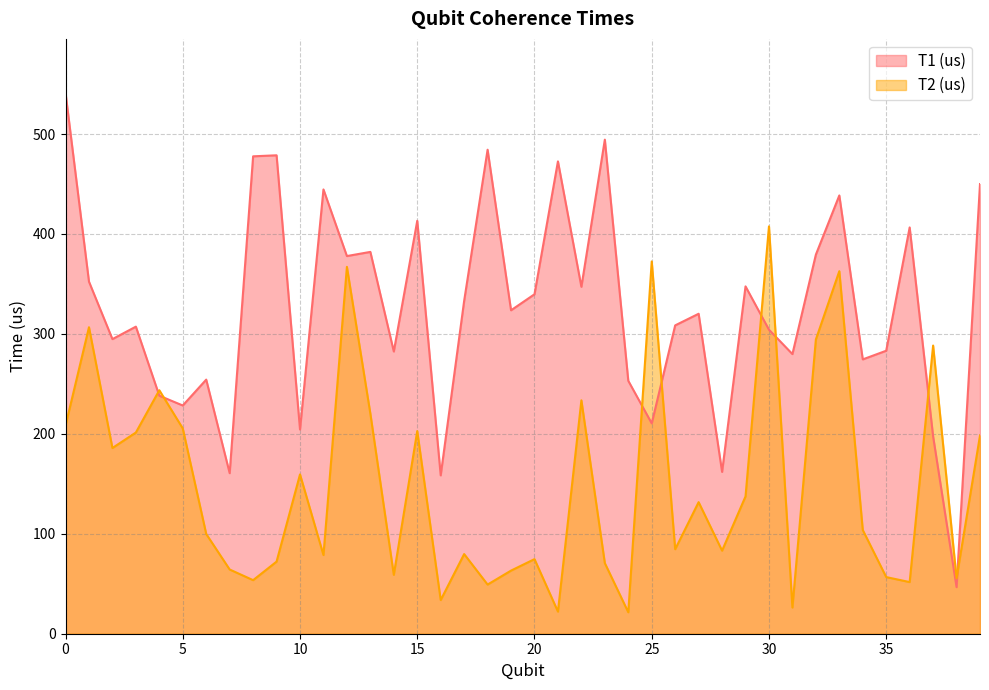

What are all the series names shown in the legend?

T1 (us), T2 (us)